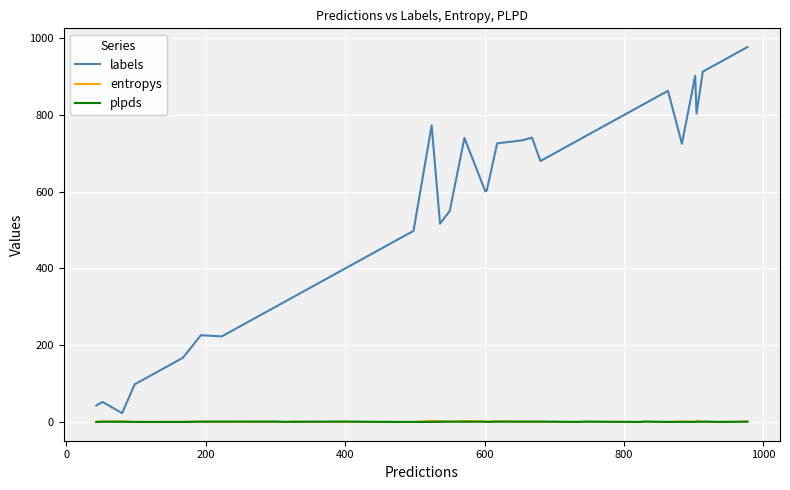

Which series has the widest spread of values?

labels